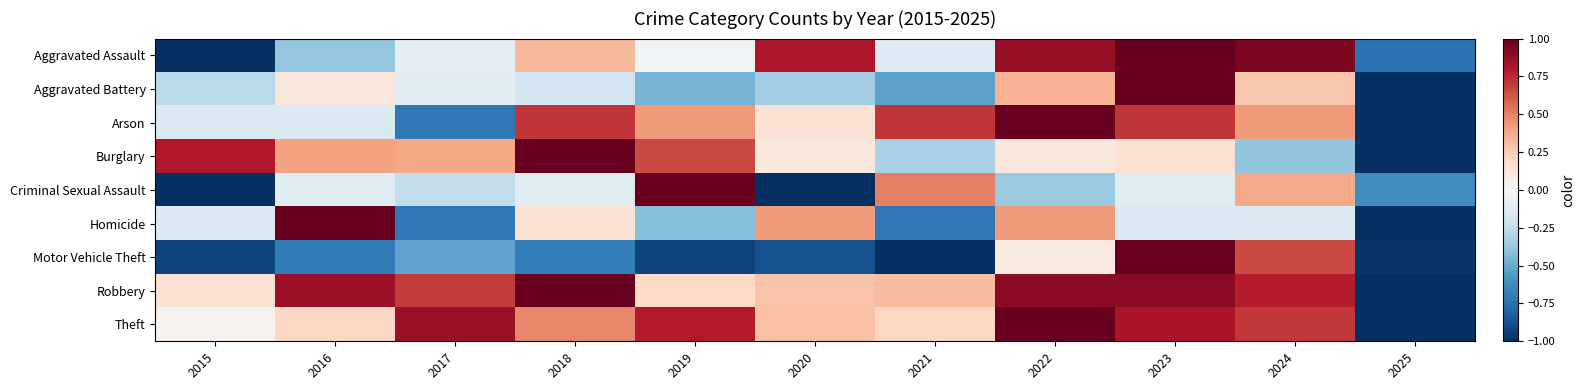

Count the number of categories in the chart.

11